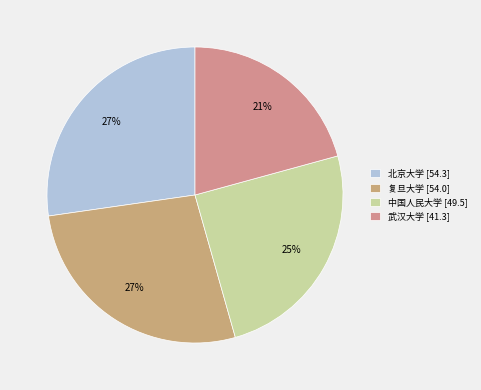

To the nearest percent, what is the average slice percentage?

25%